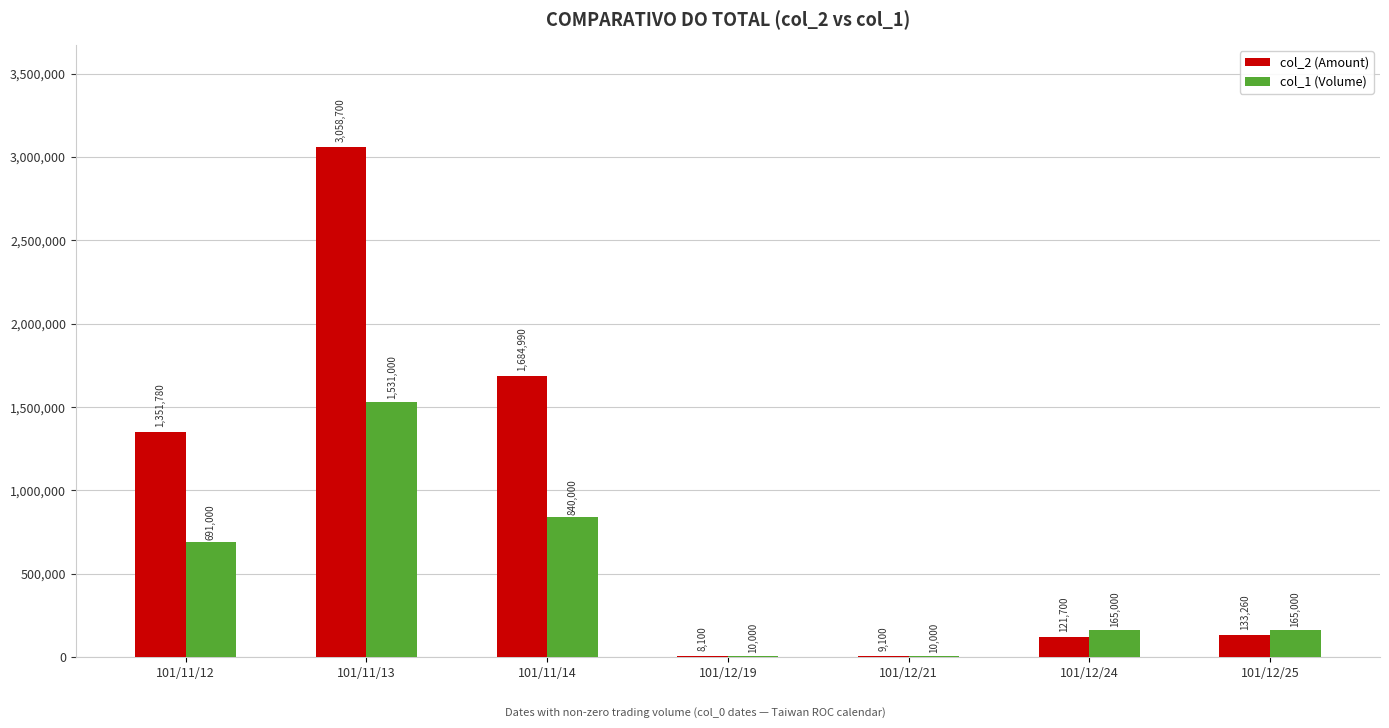

Reading right to left, what are all the values shown in this chart?

col_2 (Amount): 101/12/25=133260	101/12/24=121700	101/12/21=9100	101/12/19=8100	101/11/14=1684990	101/11/13=3058700	101/11/12=1351780
col_1 (Volume): 101/12/25=165000	101/12/24=165000	101/12/21=10000	101/12/19=10000	101/11/14=840000	101/11/13=1531000	101/11/12=691000